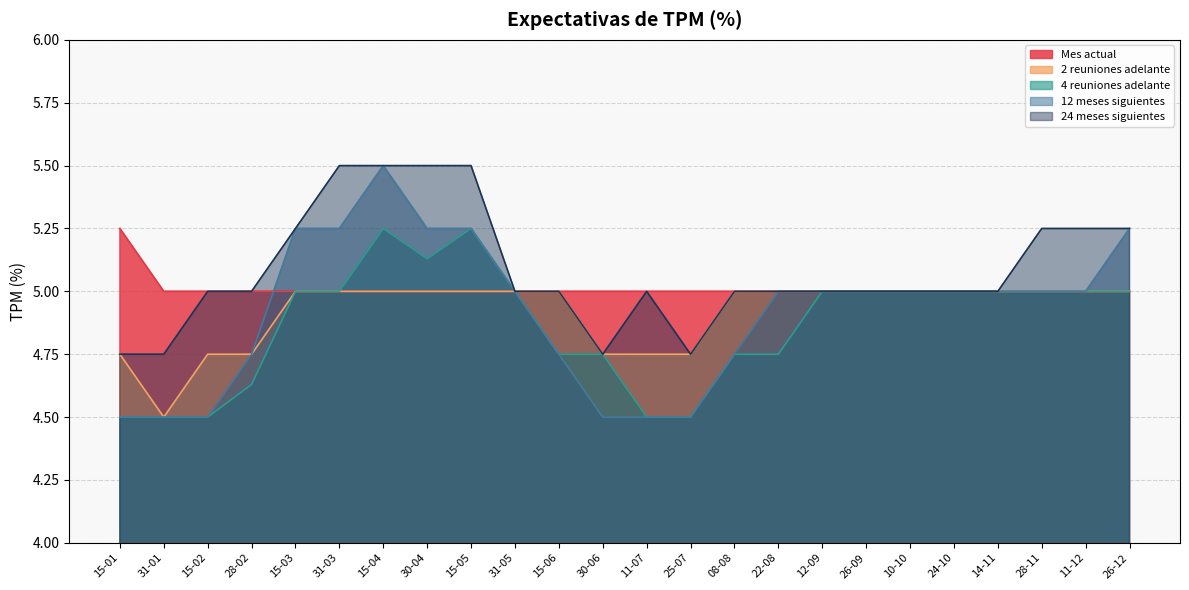

The value of 12 meses siguientes at 24-10 is 2.0. True or false?

False